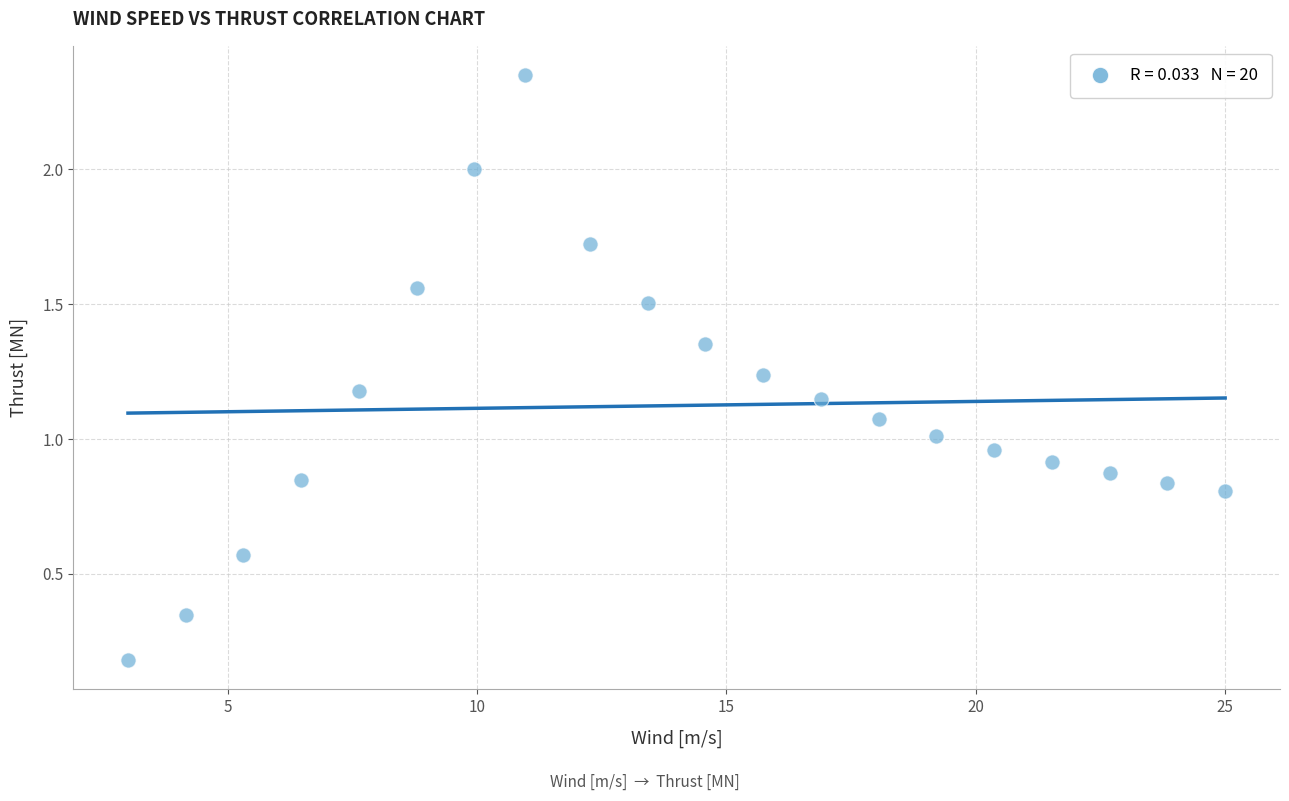

What is the range of X values (max minus min)?

22.0